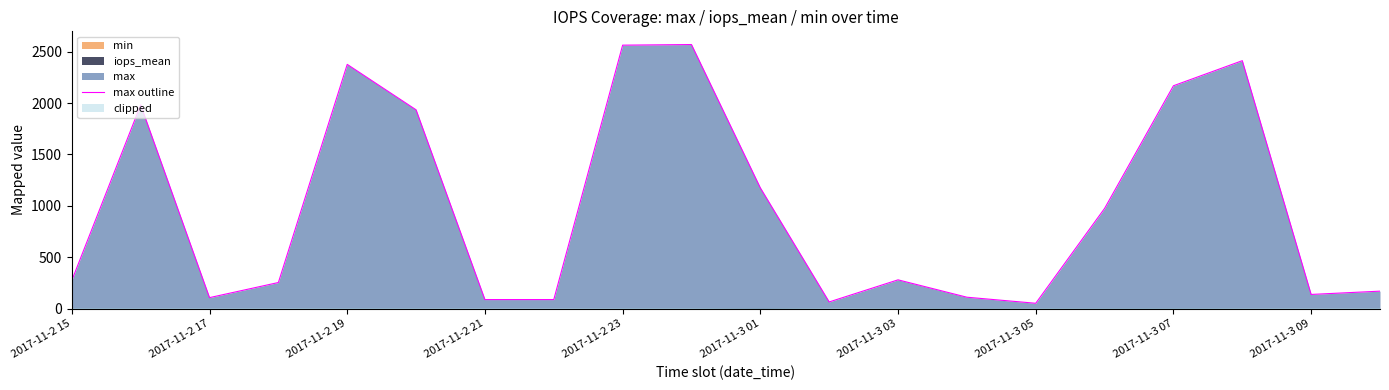

Where is max outline nearest to the value 1310?

2017-11-3 01